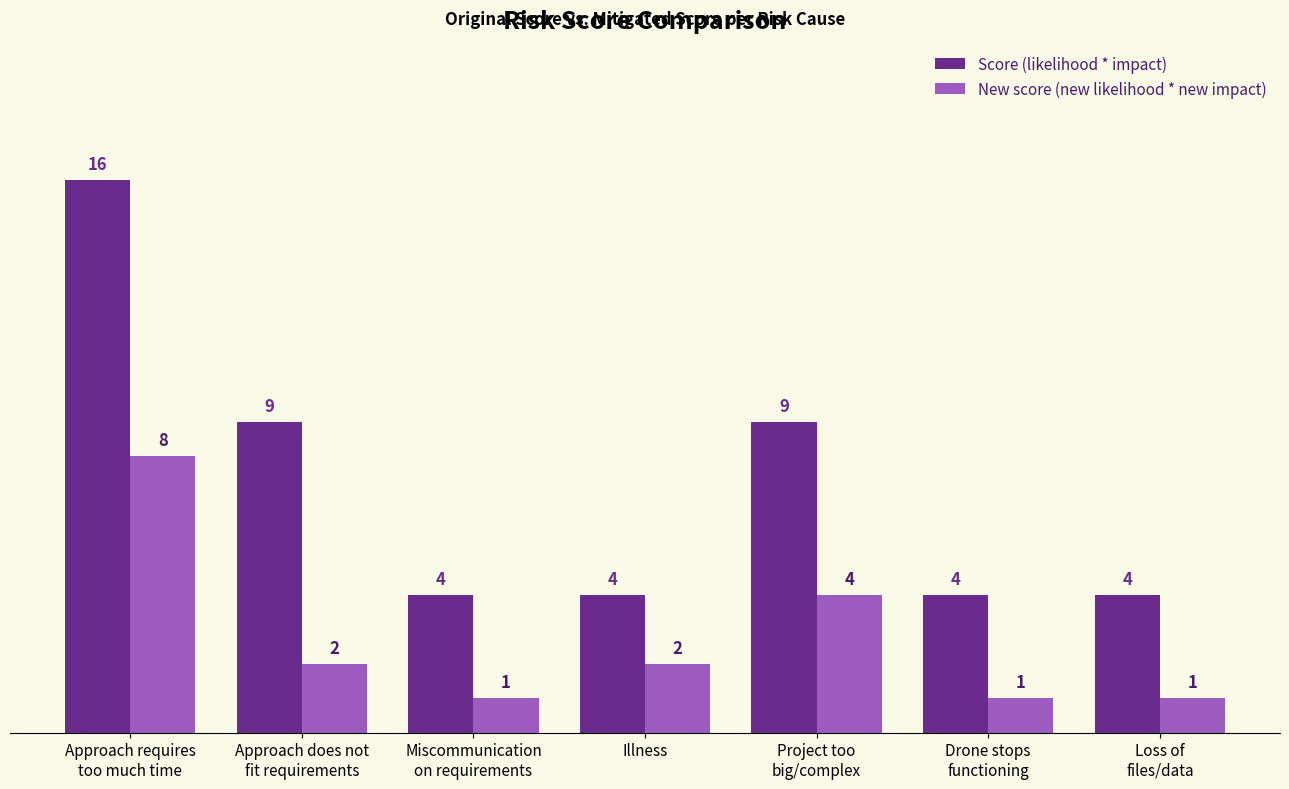

The value of New score (new likelihood * new impact) at Miscommunication
on requirements is 1. True or false?

True